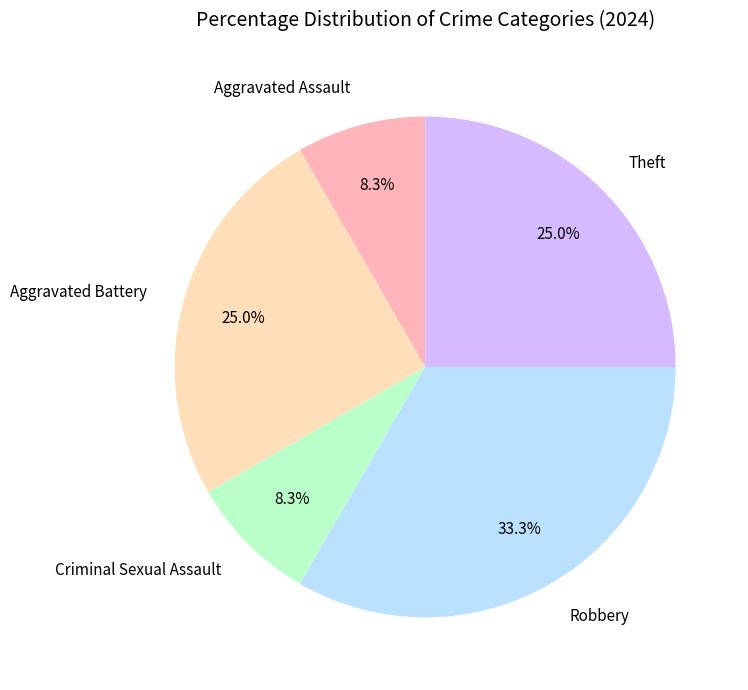

Is there any slice that represents more than half of the pie?

No